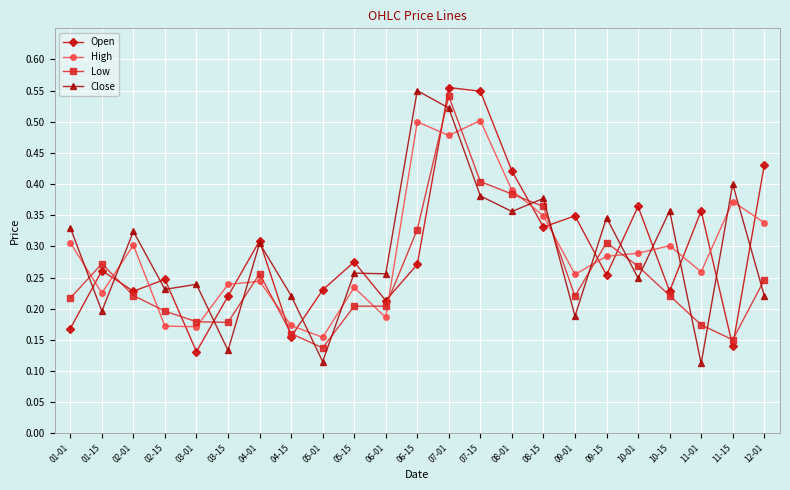

Between 01-15 and 04-01, which series saw the biggest shift?

Close